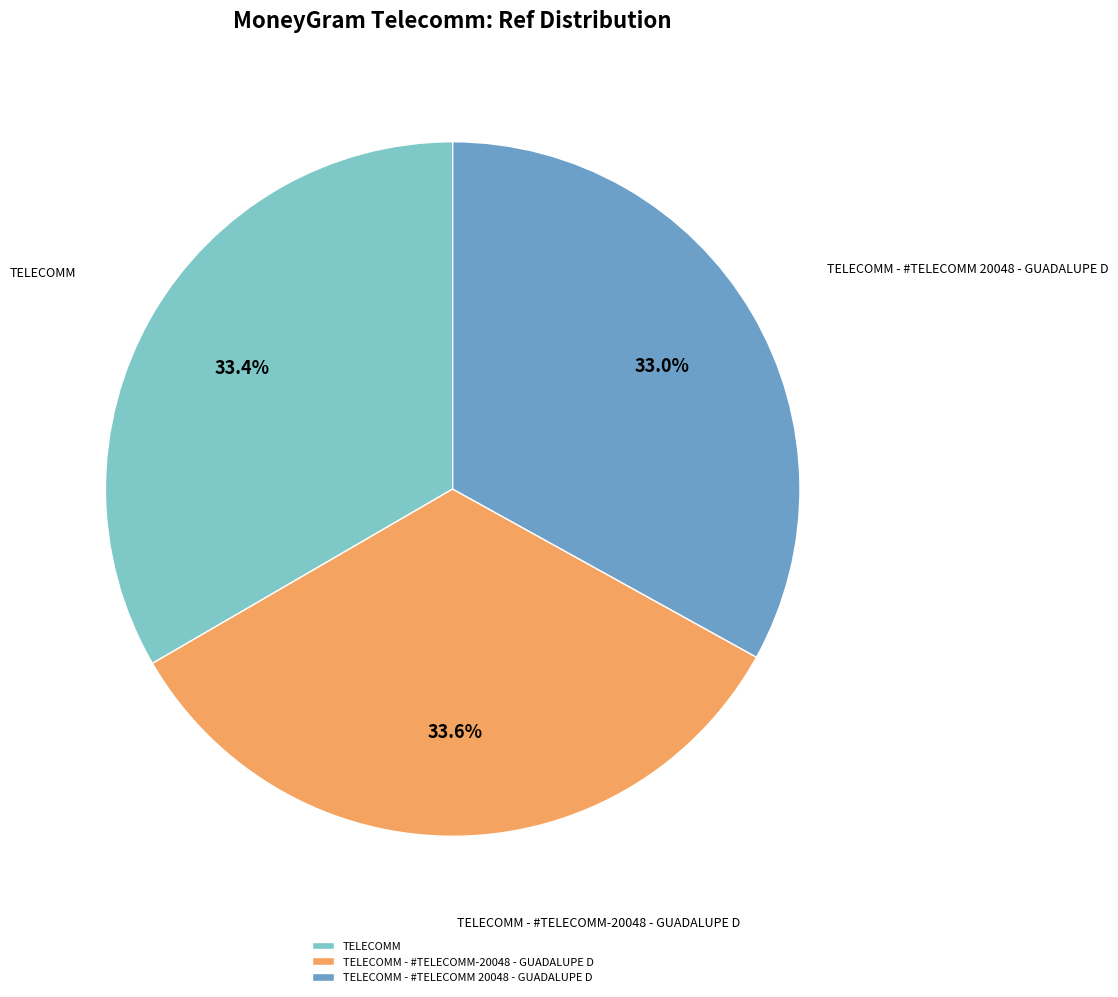

Does any single category account for the majority?

No